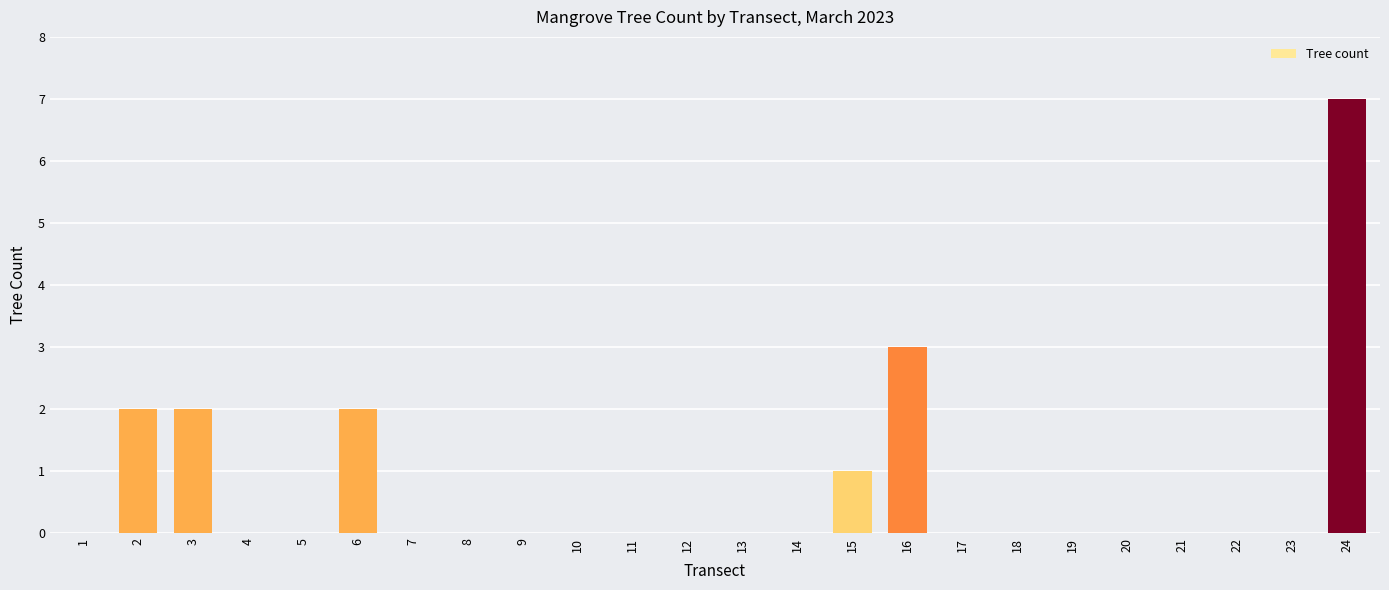

Are the bars grouped side by side (vs. stacked)?

No